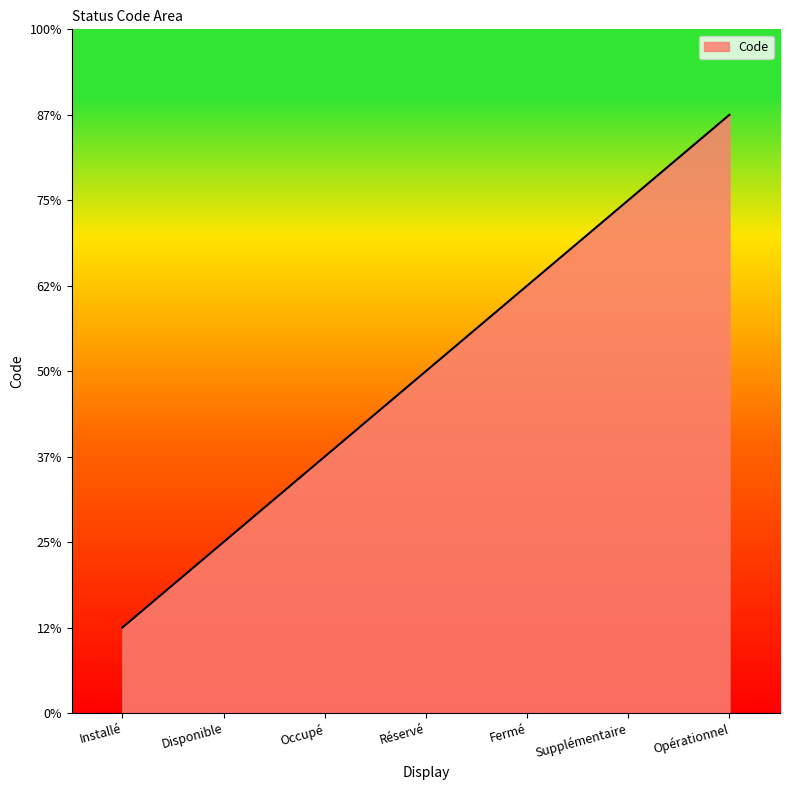

Which has a higher value, Fermé or Supplémentaire?

Supplémentaire